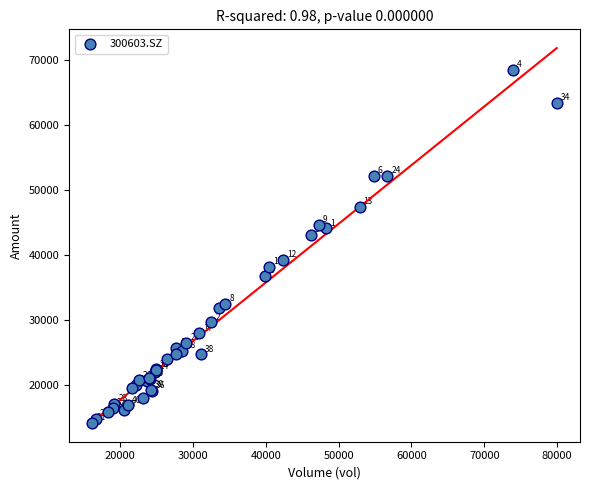

What Y value in the scatter plot is closest to 41296?

43089.6